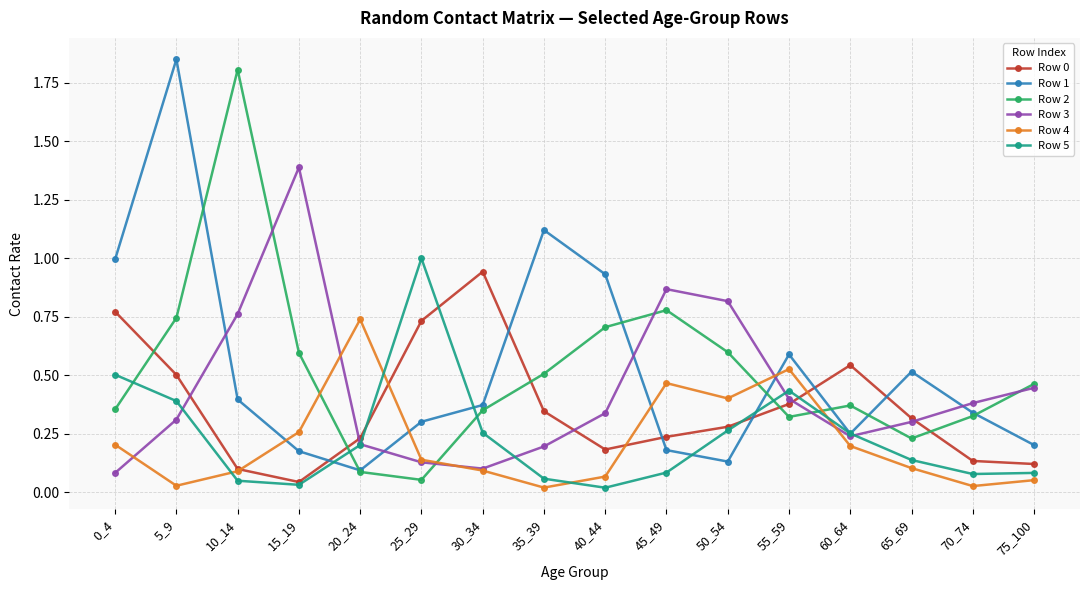

The Row 5 series shows 0.1 at 65_69. True or false?

True